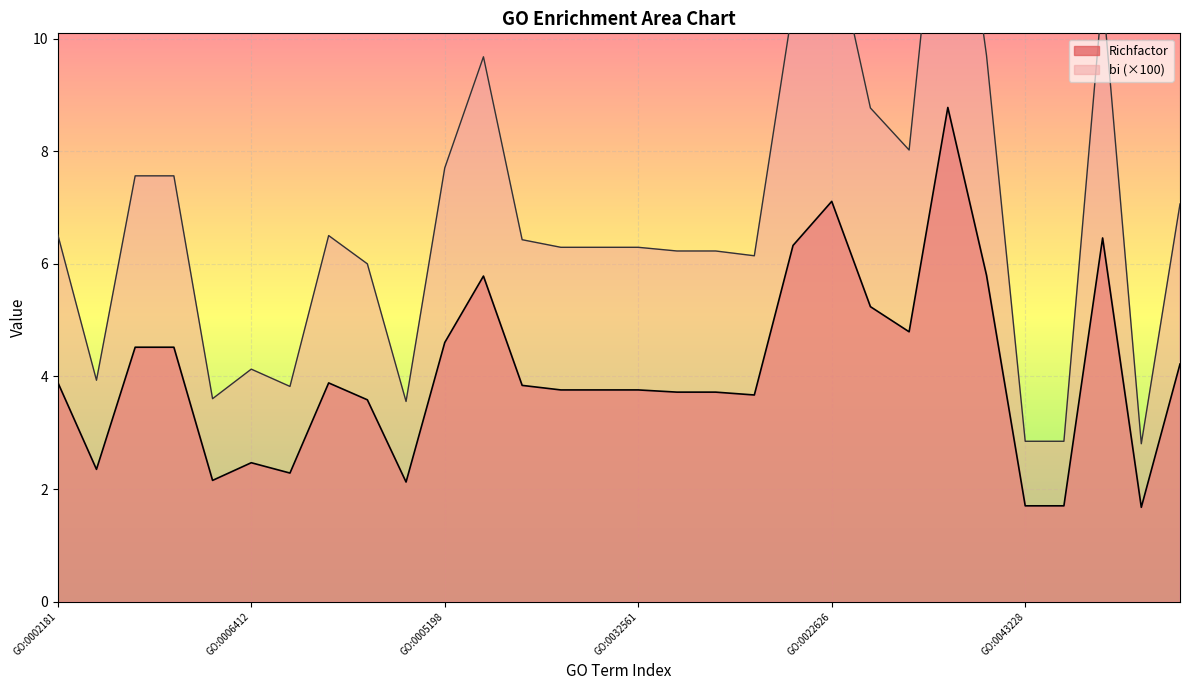

Between GO:0030435 and GO:0022627, which series saw the biggest shift?

bi